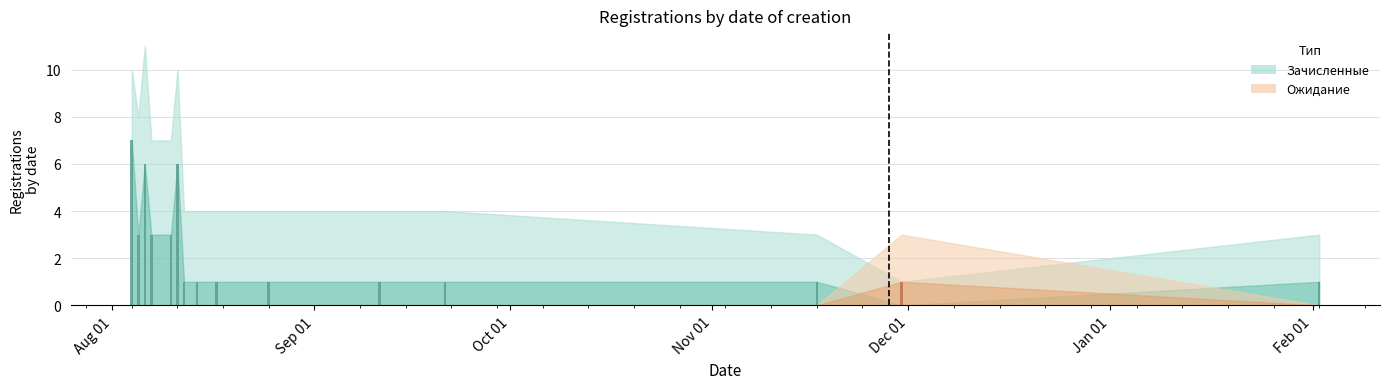

How many Зачисленные (бары) values are between 1 and 3?

11